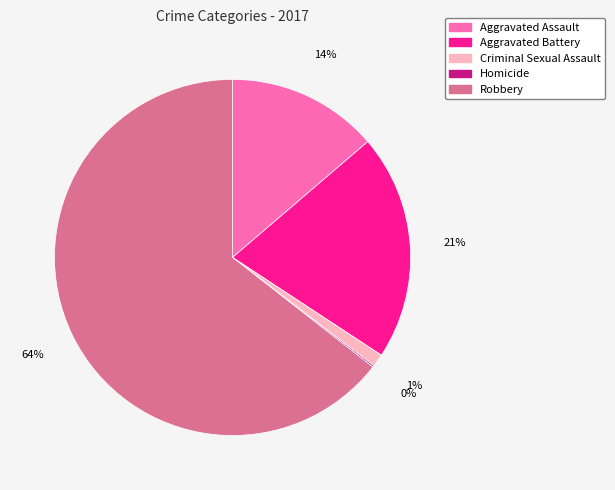

To the nearest percent, what is the difference between the largest and smallest slice percentages?

64%